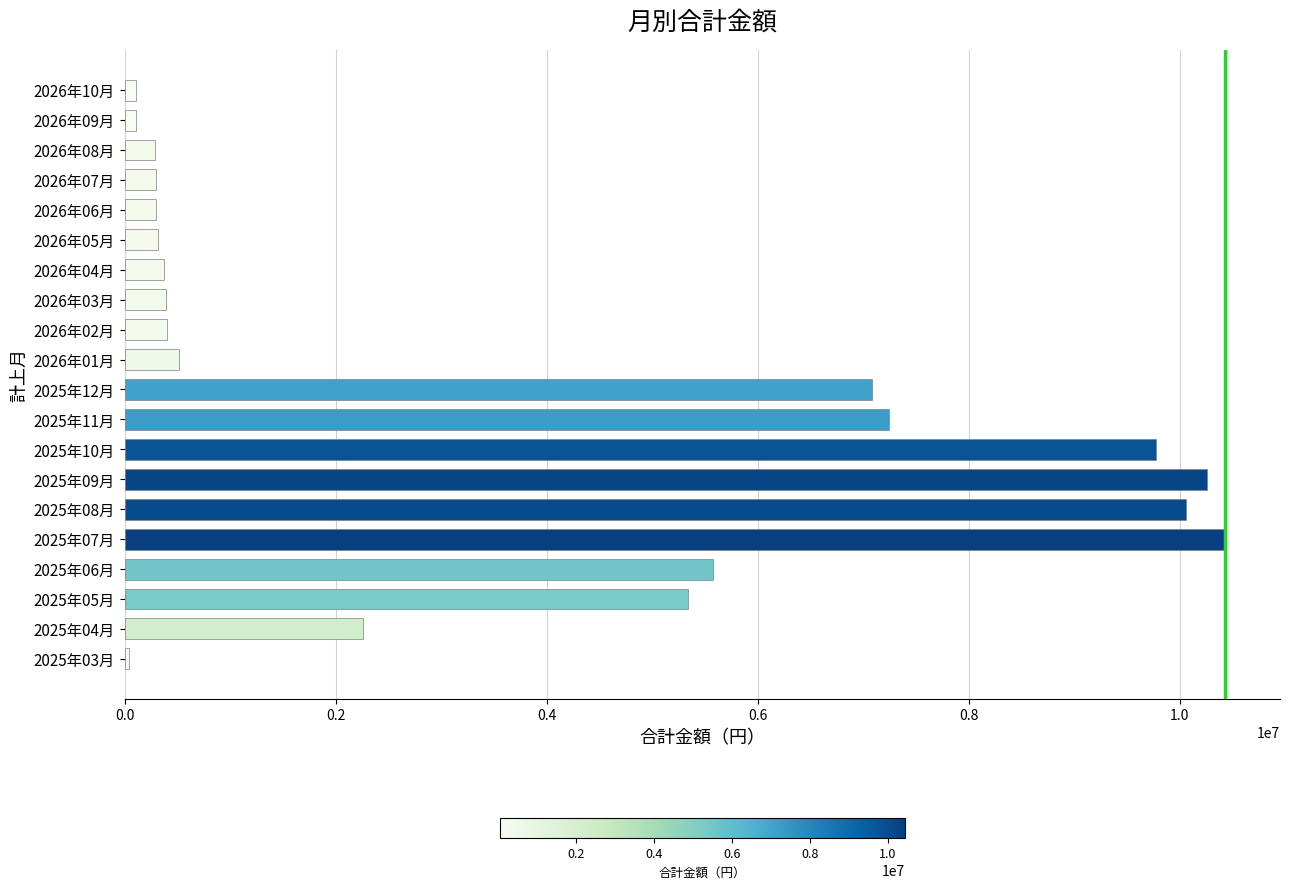

Where is the data nearest to the value 5234182?

2025年05月